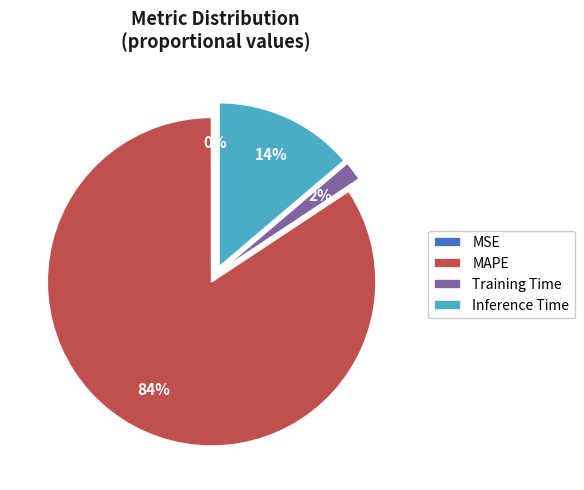

Which category has the biggest portion of the pie?

MAPE